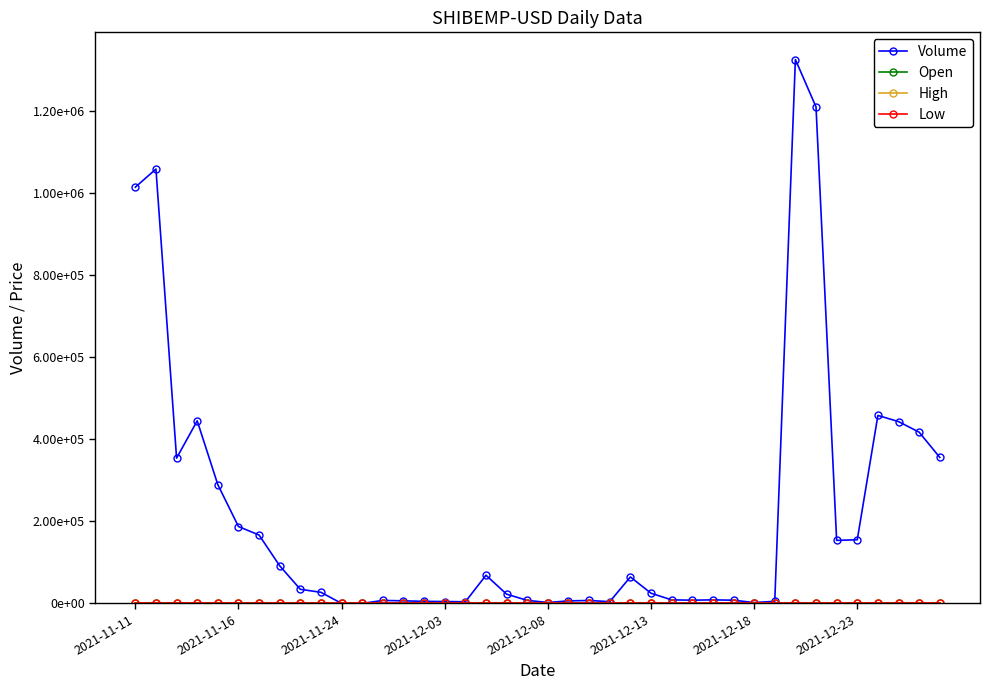

Which series has the largest range (max minus min)?

Volume